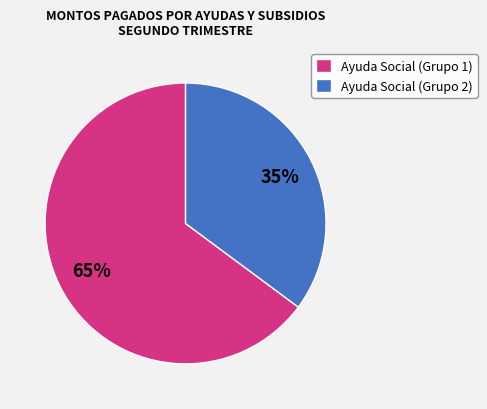

Which category has the smallest portion of the pie?

Ayuda Social (Grupo 2)